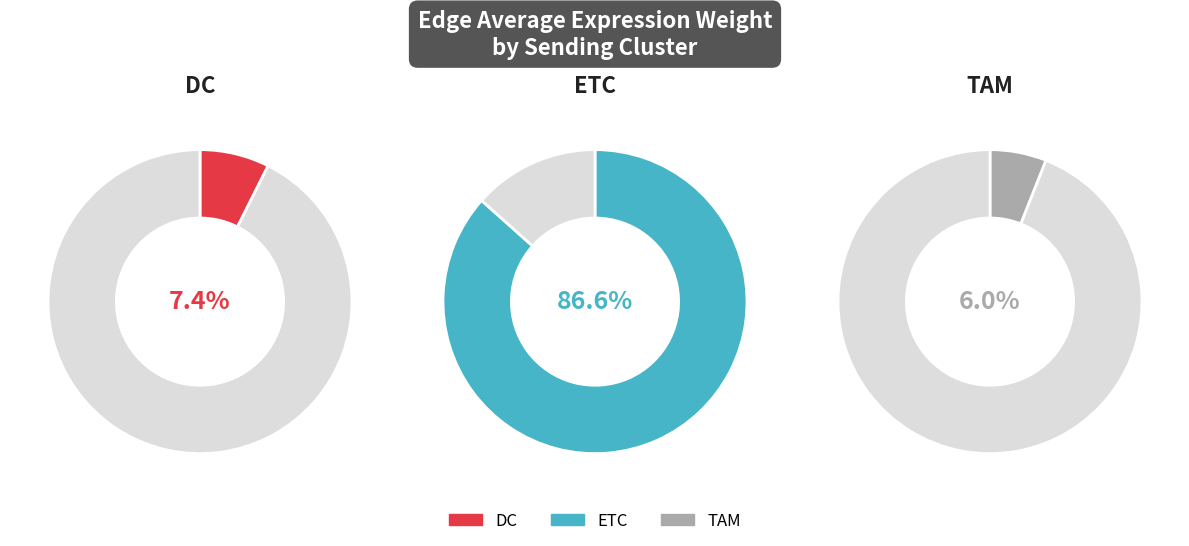

Count the number of slices in the pie.

3